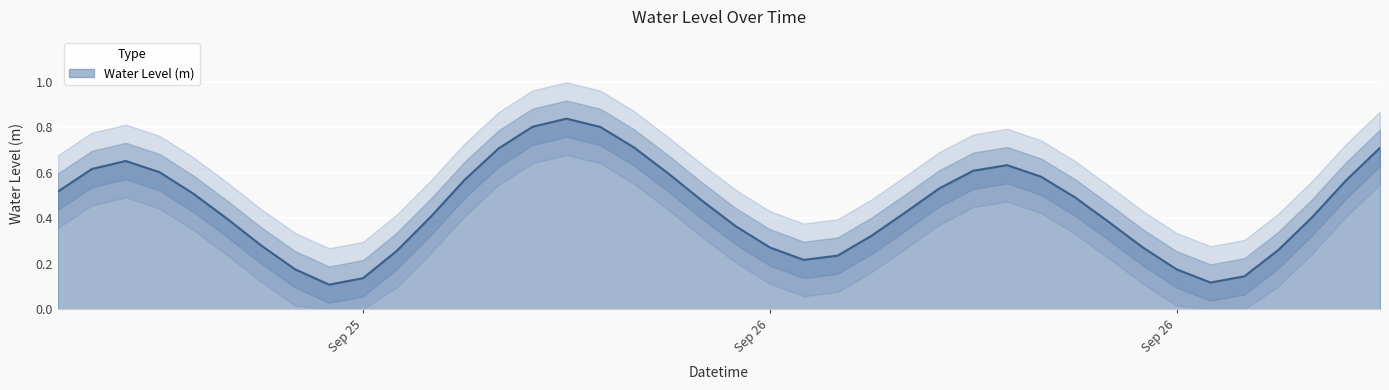

Between 2024-09-26 07:00:00 and 2024-09-26 16:00:00, which is larger?

2024-09-26 16:00:00